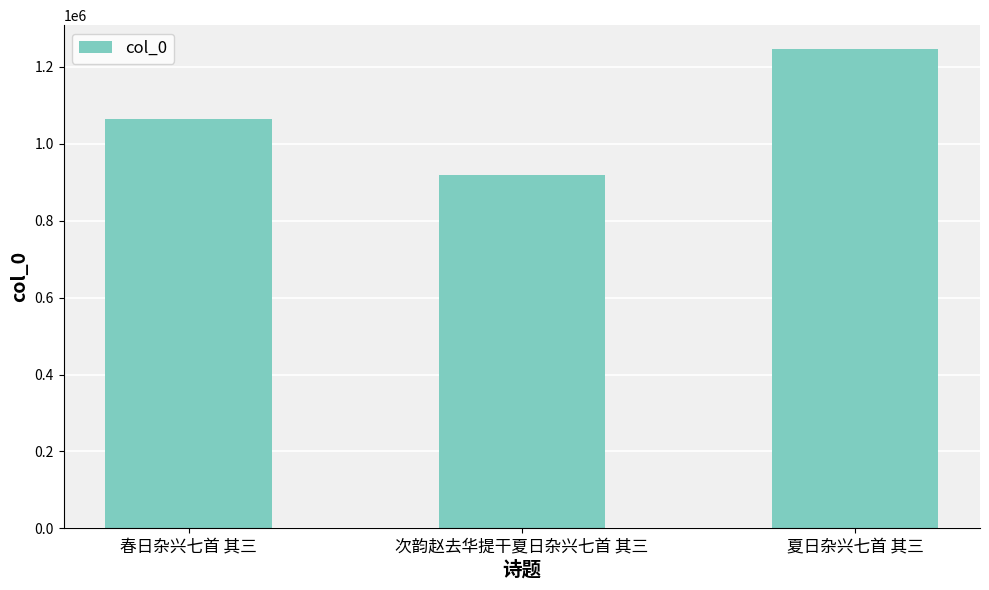

What is the ratio of the value at 夏日杂兴七首 其三 to the value at 春日杂兴七首 其三?

1.2